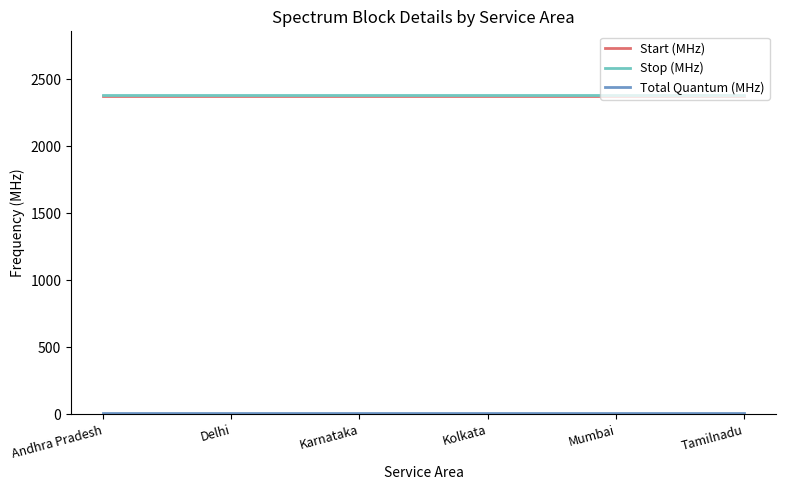

True or false: Stop (MHz) has a value of 3376 at Karnataka.

False